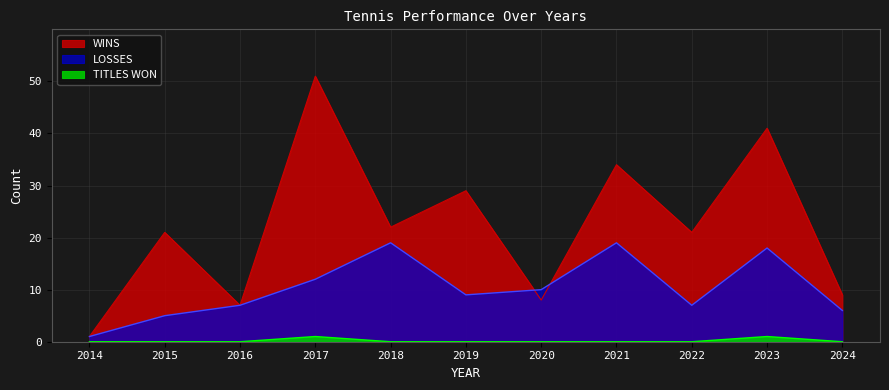

List the labels in order of WINS value, smallest first.

2014, 2016, 2020, 2024, 2015, 2022, 2018, 2019, 2021, 2023, 2017